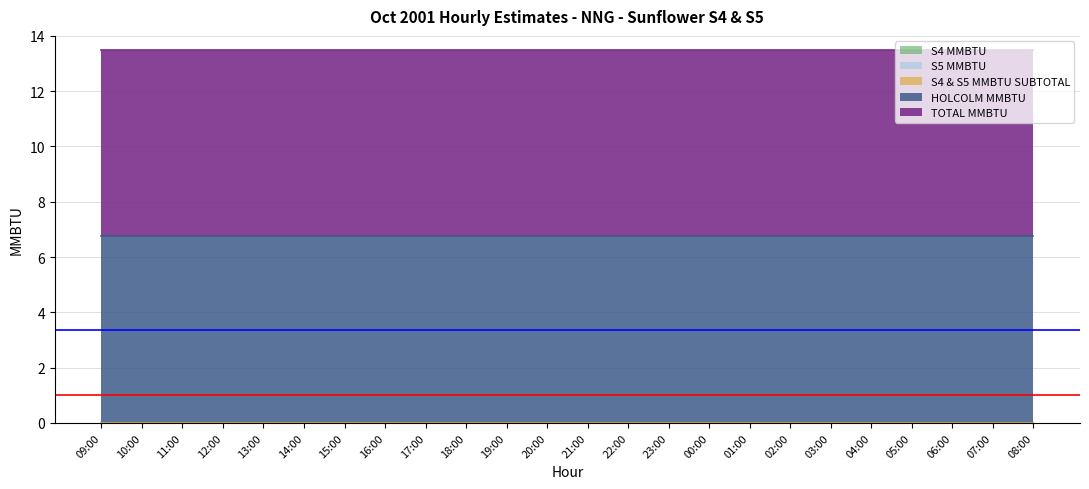

The value of HOLCOLM MMBTU at 10:00 is 6.8. True or false?

True